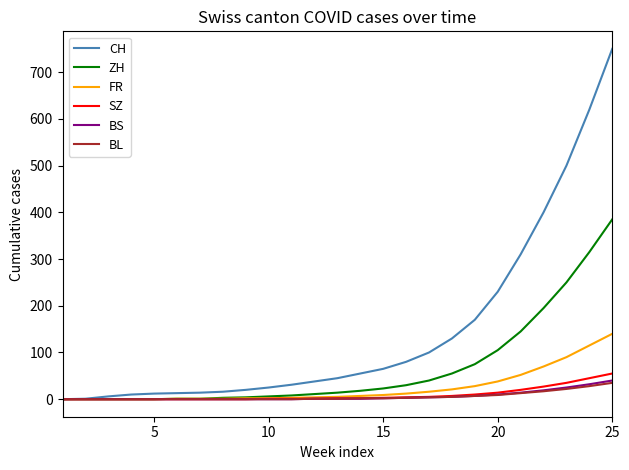

Which series has the largest total across all categories?

CH